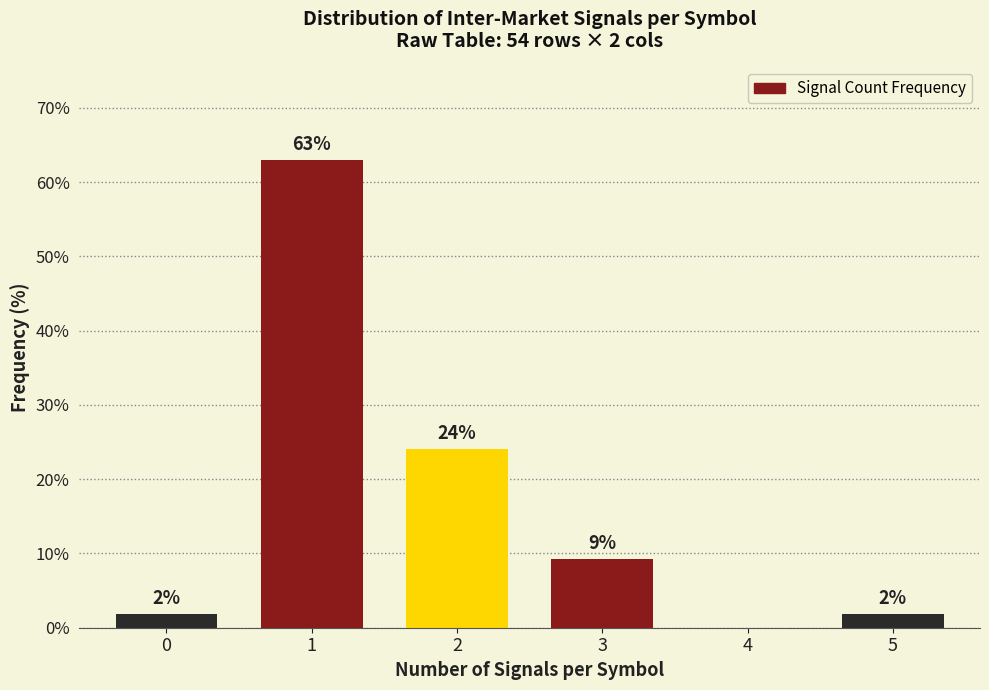

Are the bars horizontal?

No